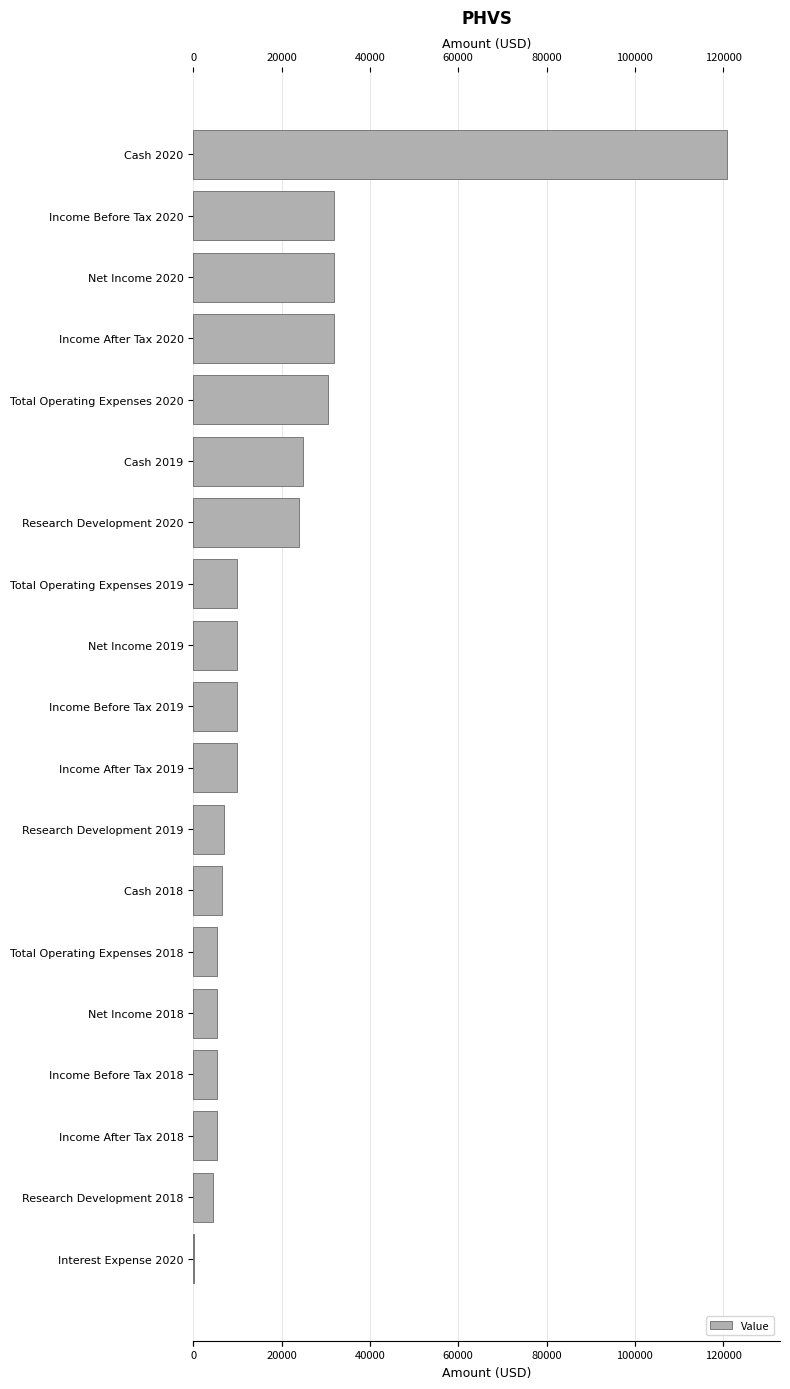

What is the sum of all values?

374300